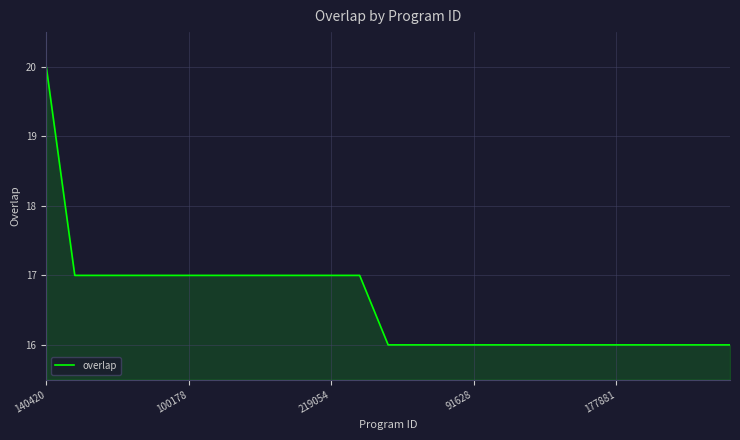

What is the maximum value shown in the chart?

20